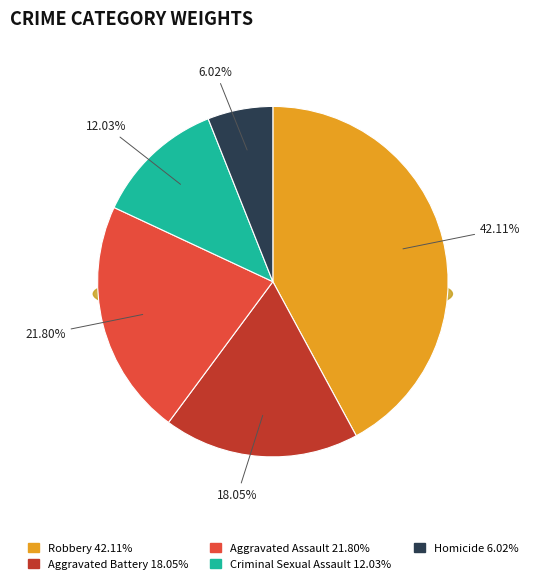

Is there a majority slice in this chart?

No